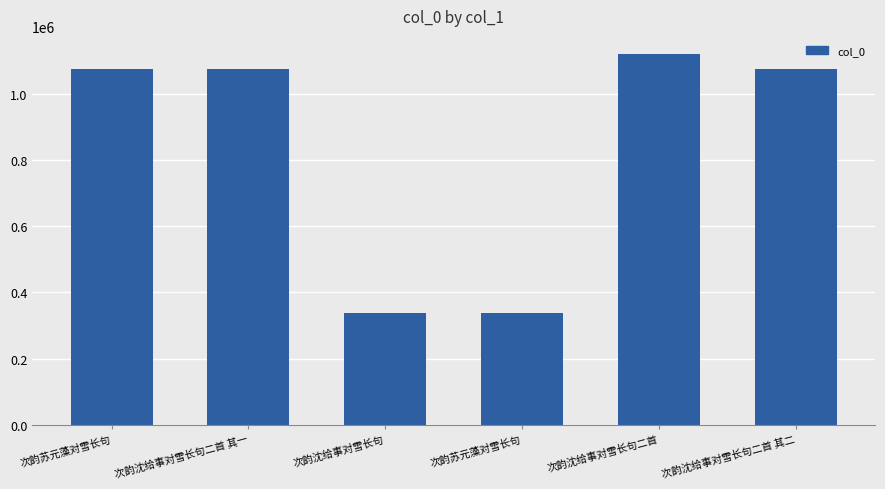

Reading left to right, what are all the values shown in this chart?

次韵苏元藻对雪长句=1075830	次韵沈给事对雪长句二首 其一=1075162	次韵沈给事对雪长句=337386	次韵苏元藻对雪长句=337464	次韵沈给事对雪长句二首=1120672	次韵沈给事对雪长句二首 其二=1075163